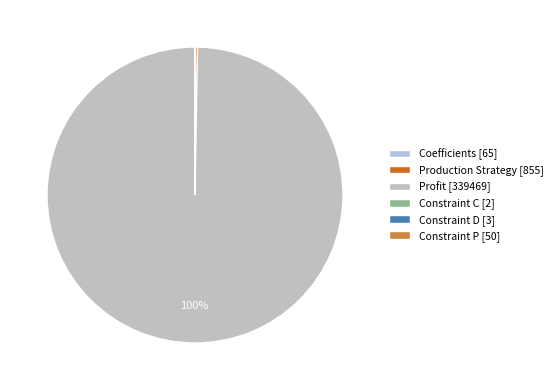

What is the largest slice in the pie chart?

Profit